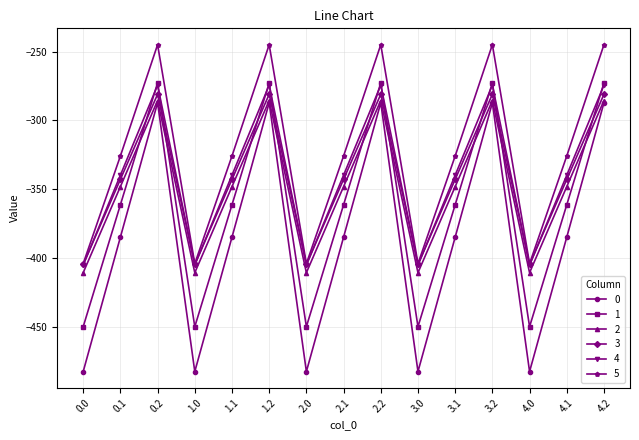

What is the sum of all 2 values?

-5219.1